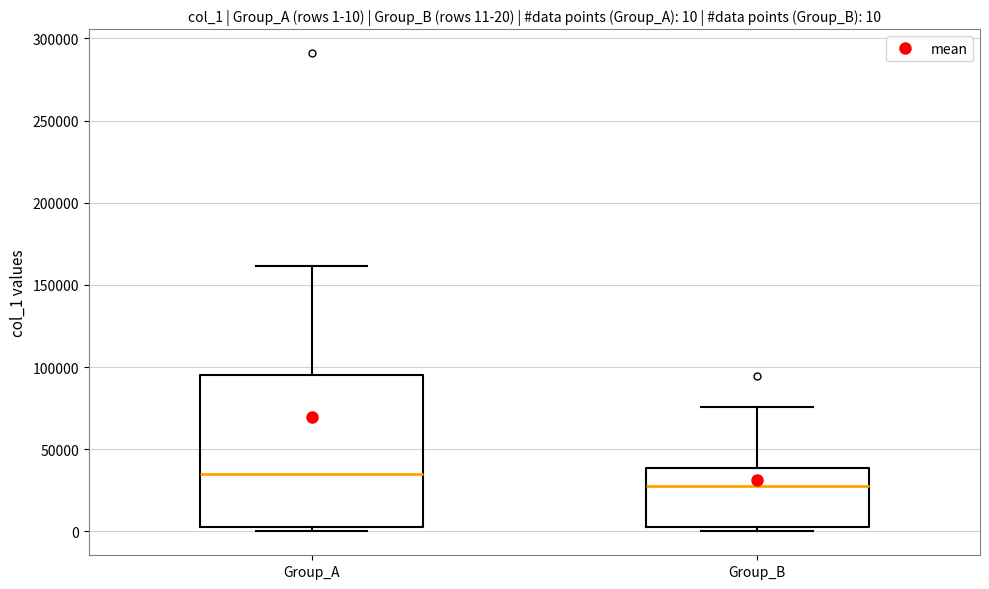

Which box is the tallest, from its lower edge to its upper edge?

Group_A